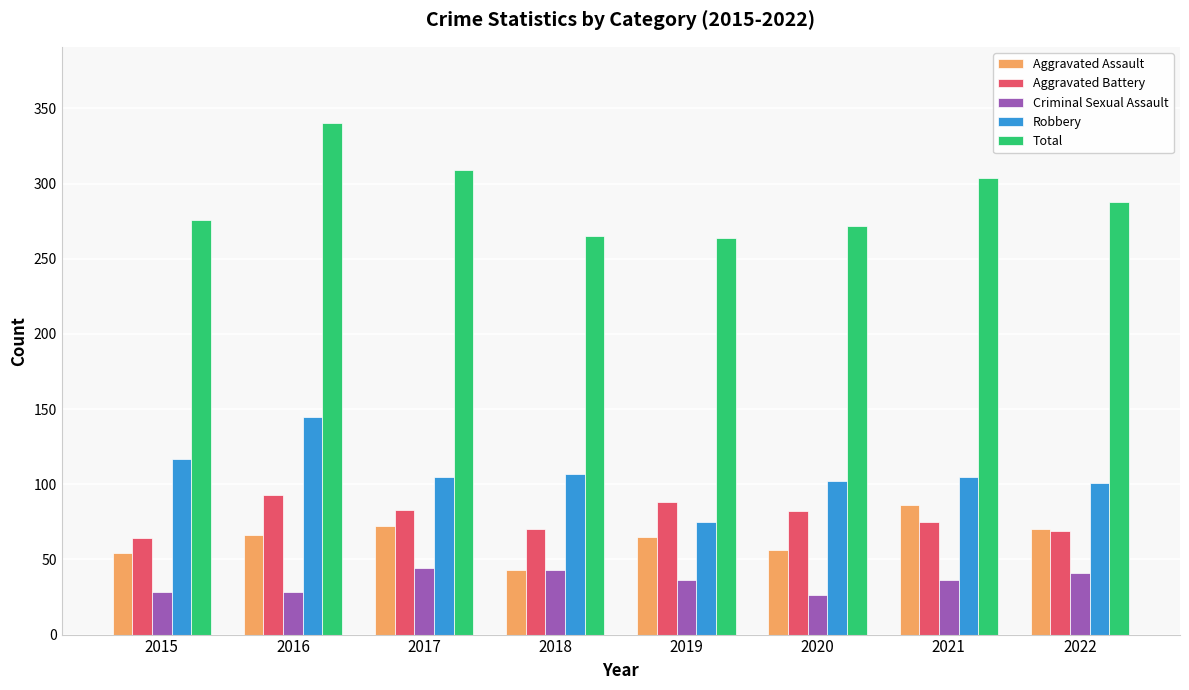

Between 2017 and 2020, which series saw the biggest shift?

Total